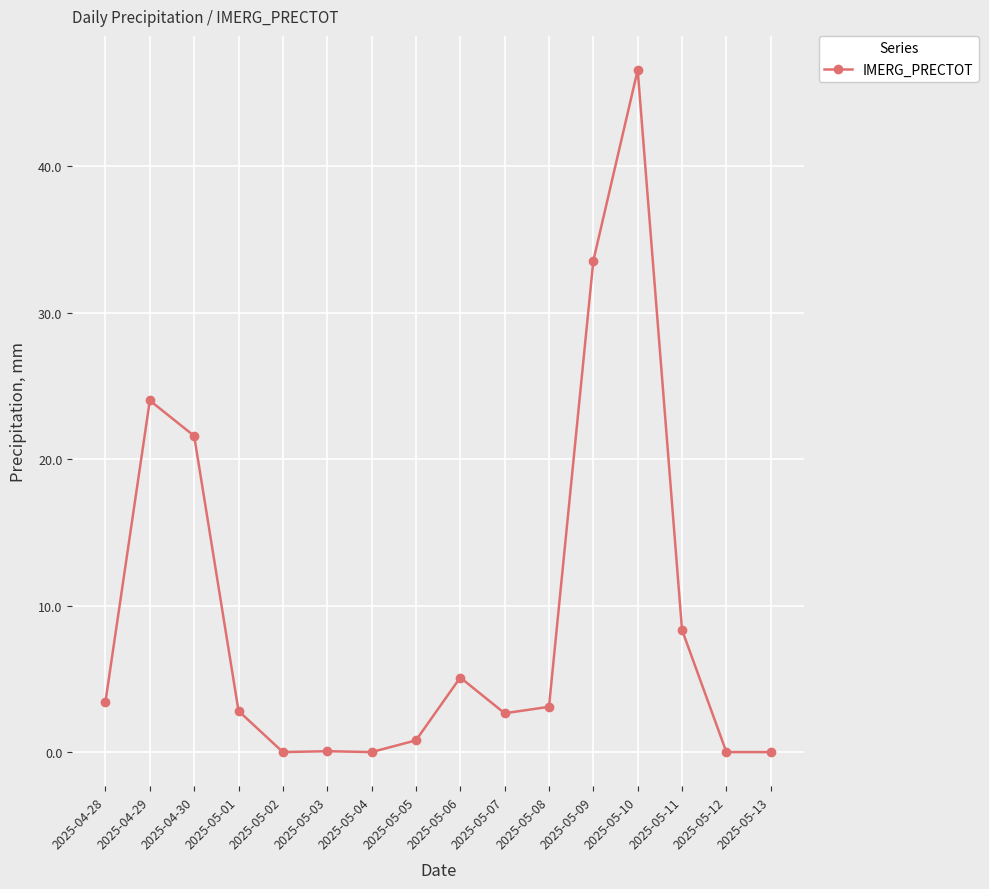

Where is the first local maximum?

2025-04-29